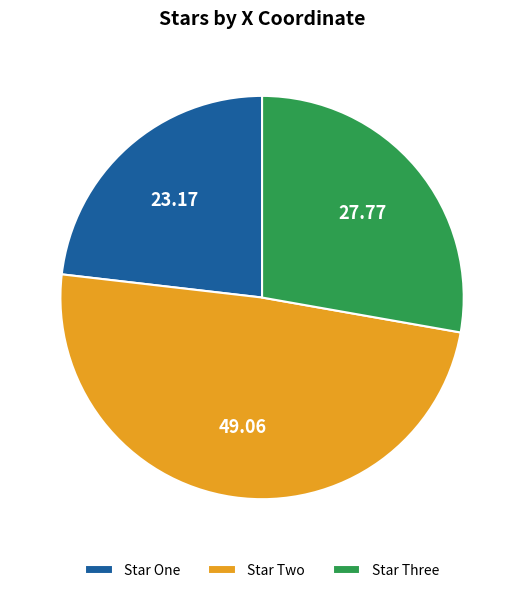

Is Star Two the majority of the pie?

No